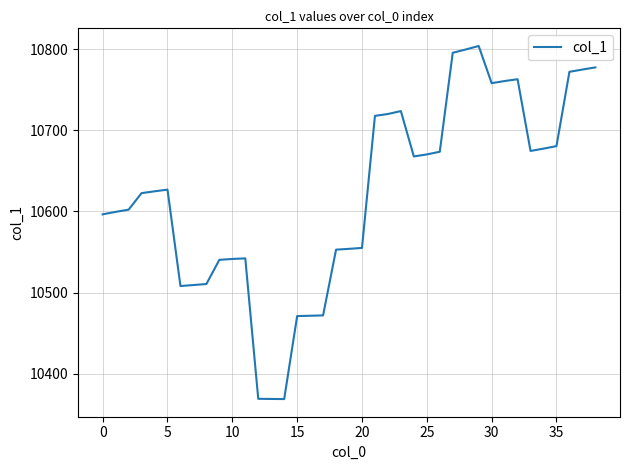

What is the difference between the maximum and minimum values?

435.0